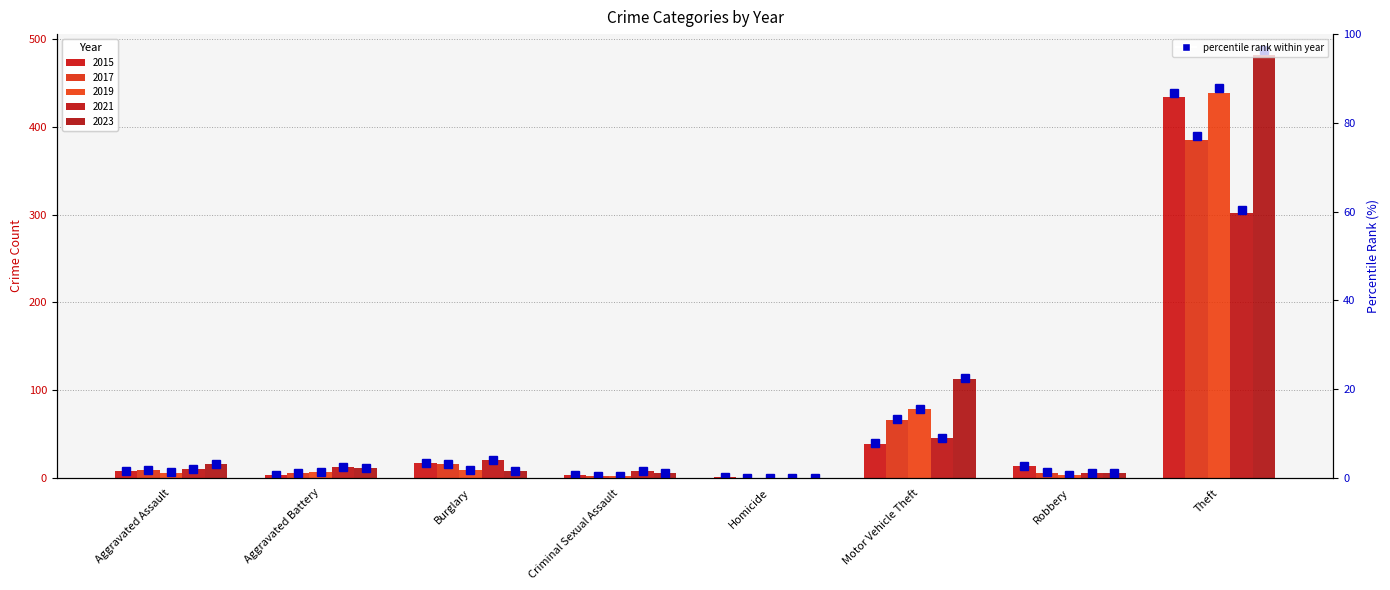

Between Homicide and Robbery, which is larger?

Robbery